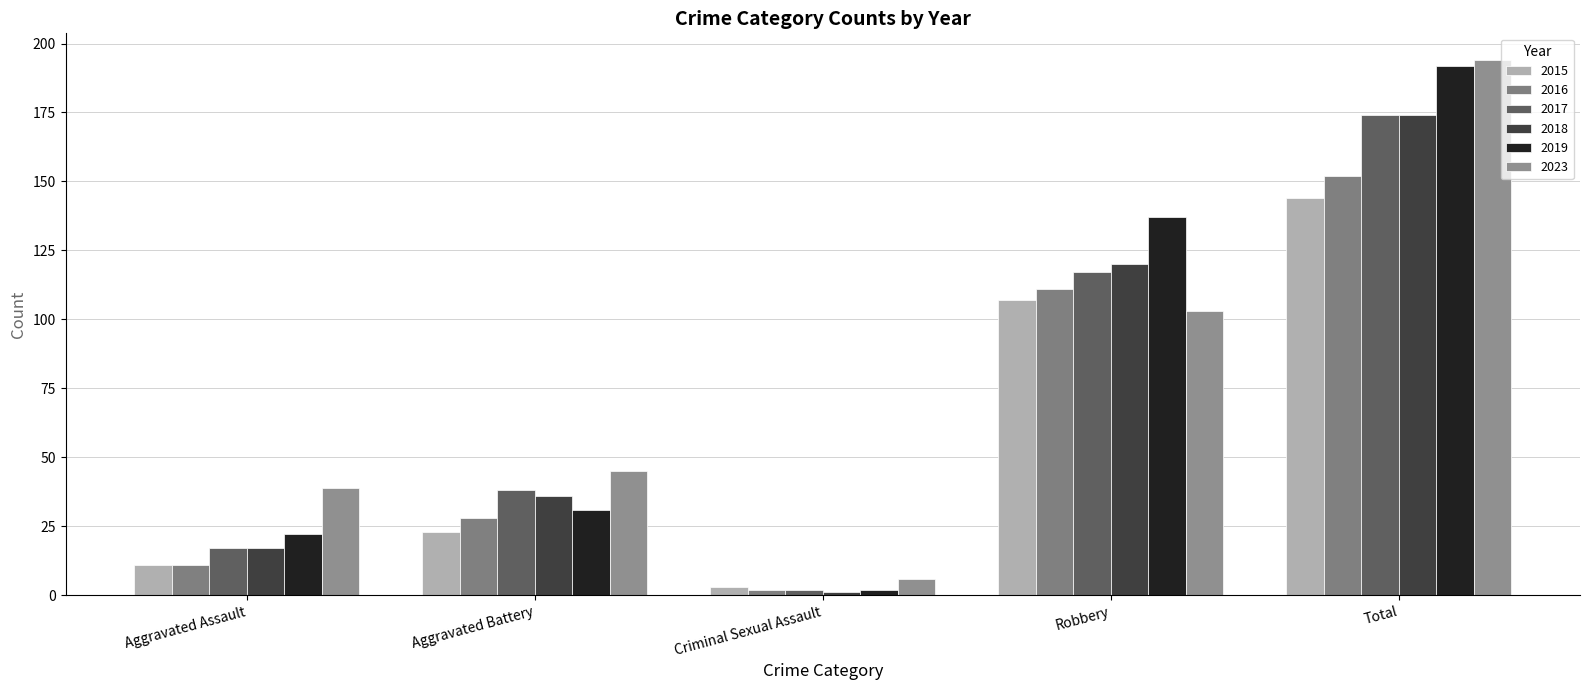

Which category has the highest value in the 2018 series?

Total